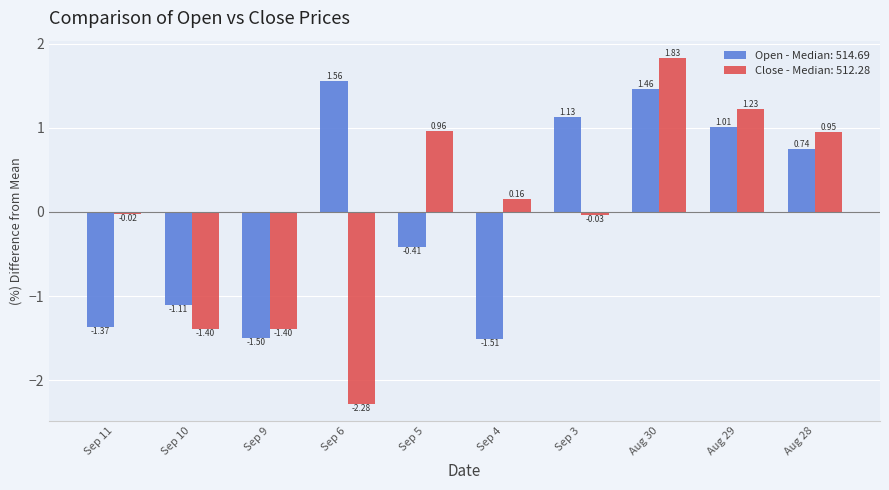

Rank the categories by Open - Median: 514.69 value from lowest to highest.

Sep 4, Sep 9, Sep 11, Sep 10, Sep 5, Aug 28, Aug 29, Sep 3, Aug 30, Sep 6